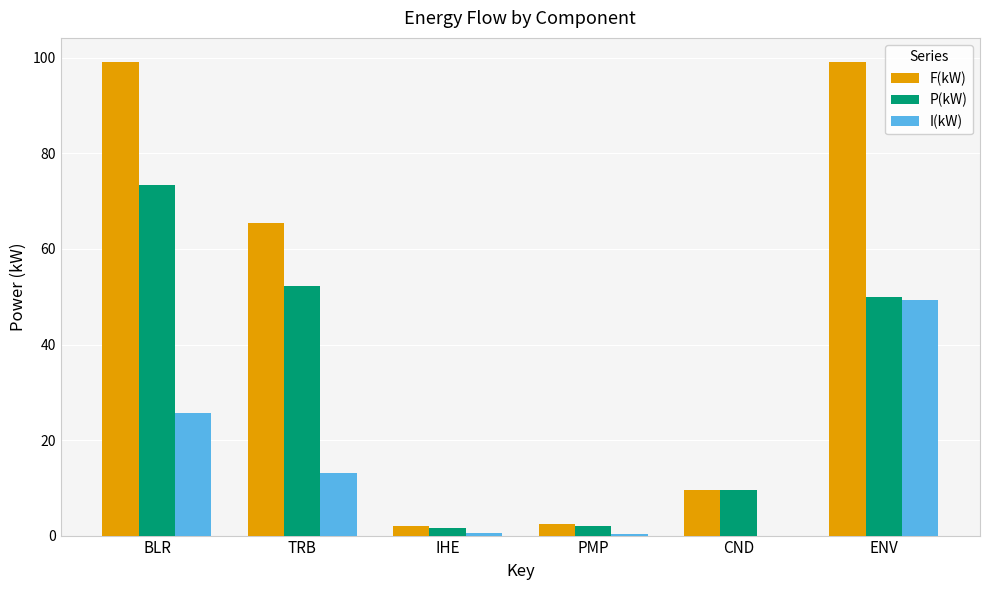

Is the value of F(kW) at TRB greater than the value of P(kW) at CND?

Yes